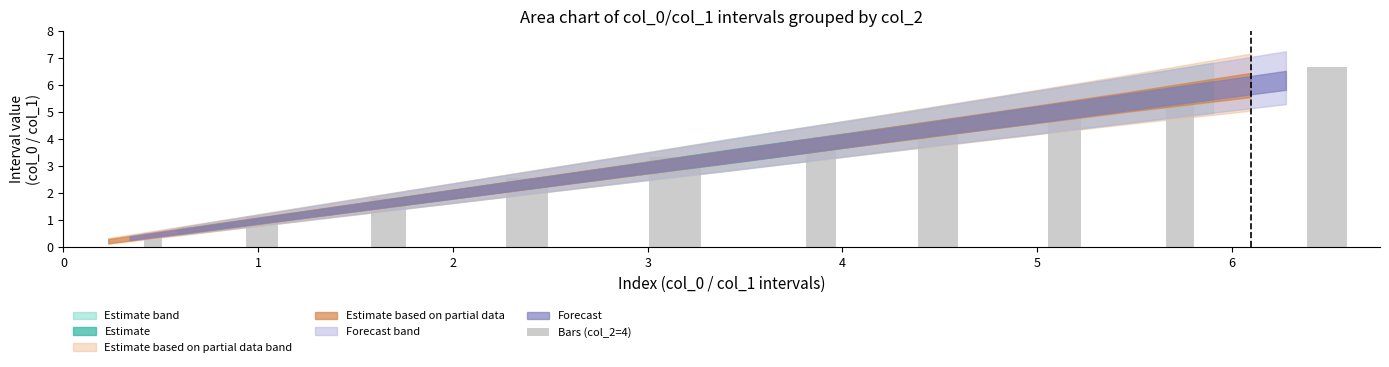

What is the maximum value shown in the chart?

6.7